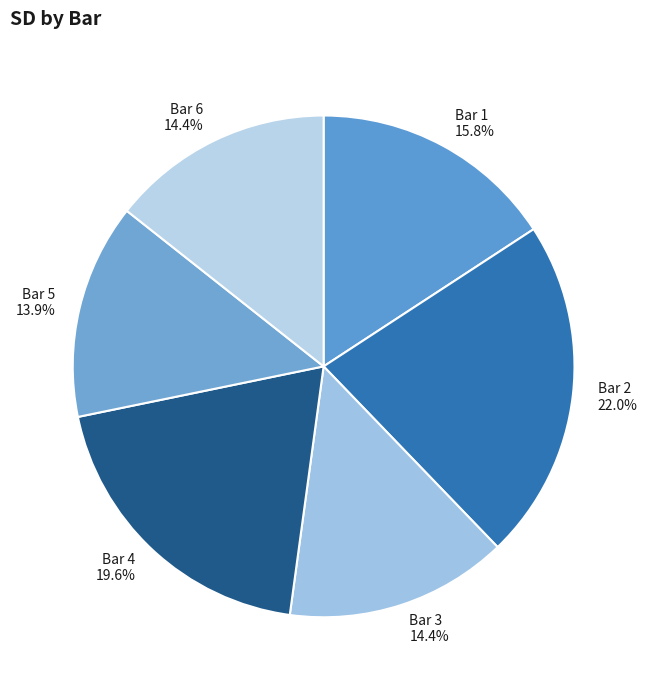

Which category has the biggest portion of the pie?

Bar 2